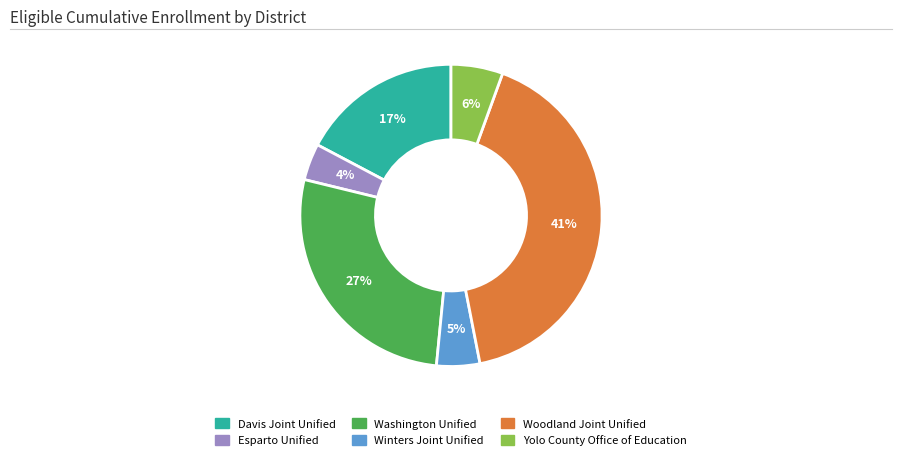

The Davis Joint Unified slice represents 11% of the pie. True or false?

False